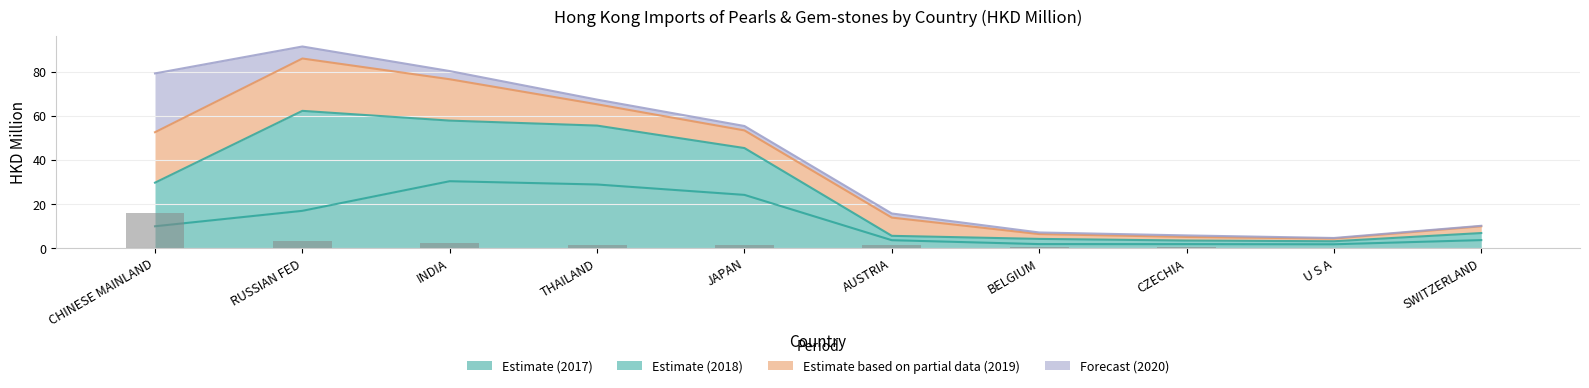

At which category is the sum across all series the highest?

INDIA